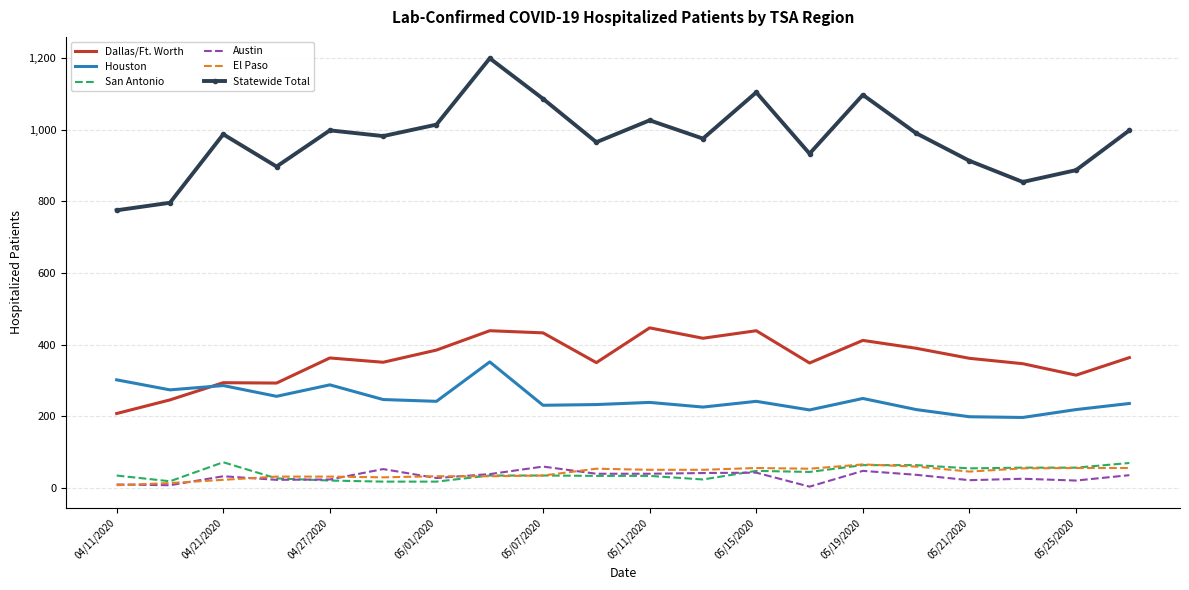

True or false: El Paso has more than 1 points higher than both neighbors.

True